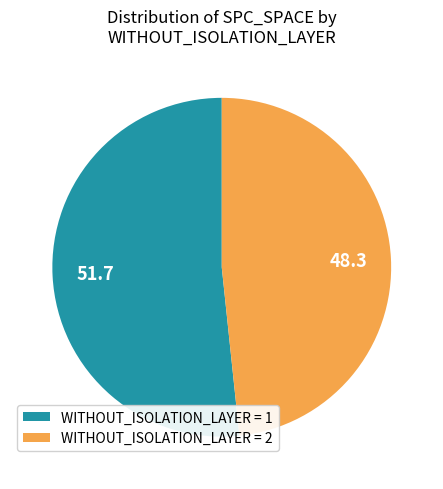

Rank the categories by value from highest to lowest.

WITHOUT_ISOLATION_LAYER = 1, WITHOUT_ISOLATION_LAYER = 2